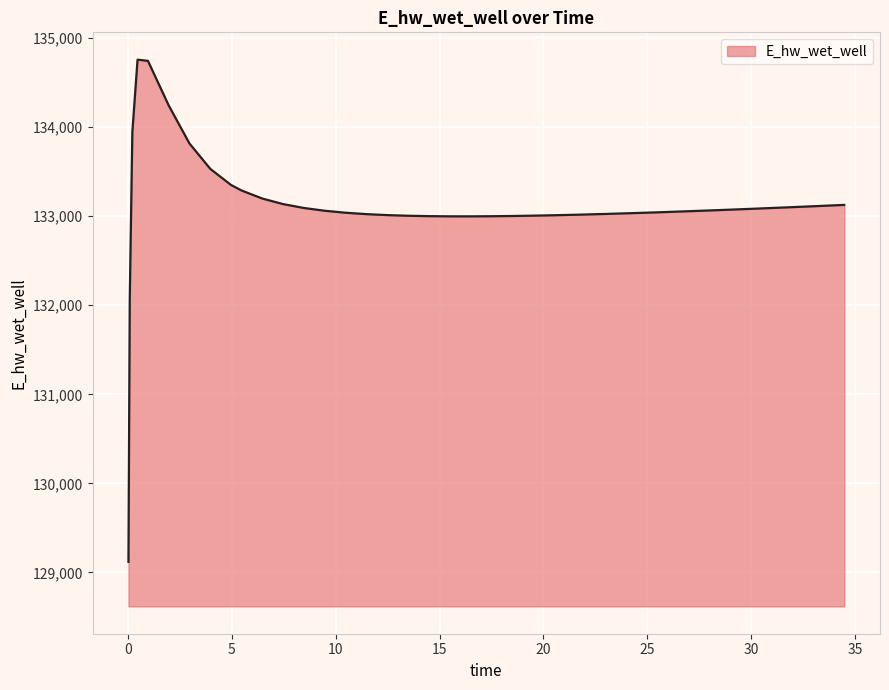

What is the maximum value shown in the chart?

134758.0